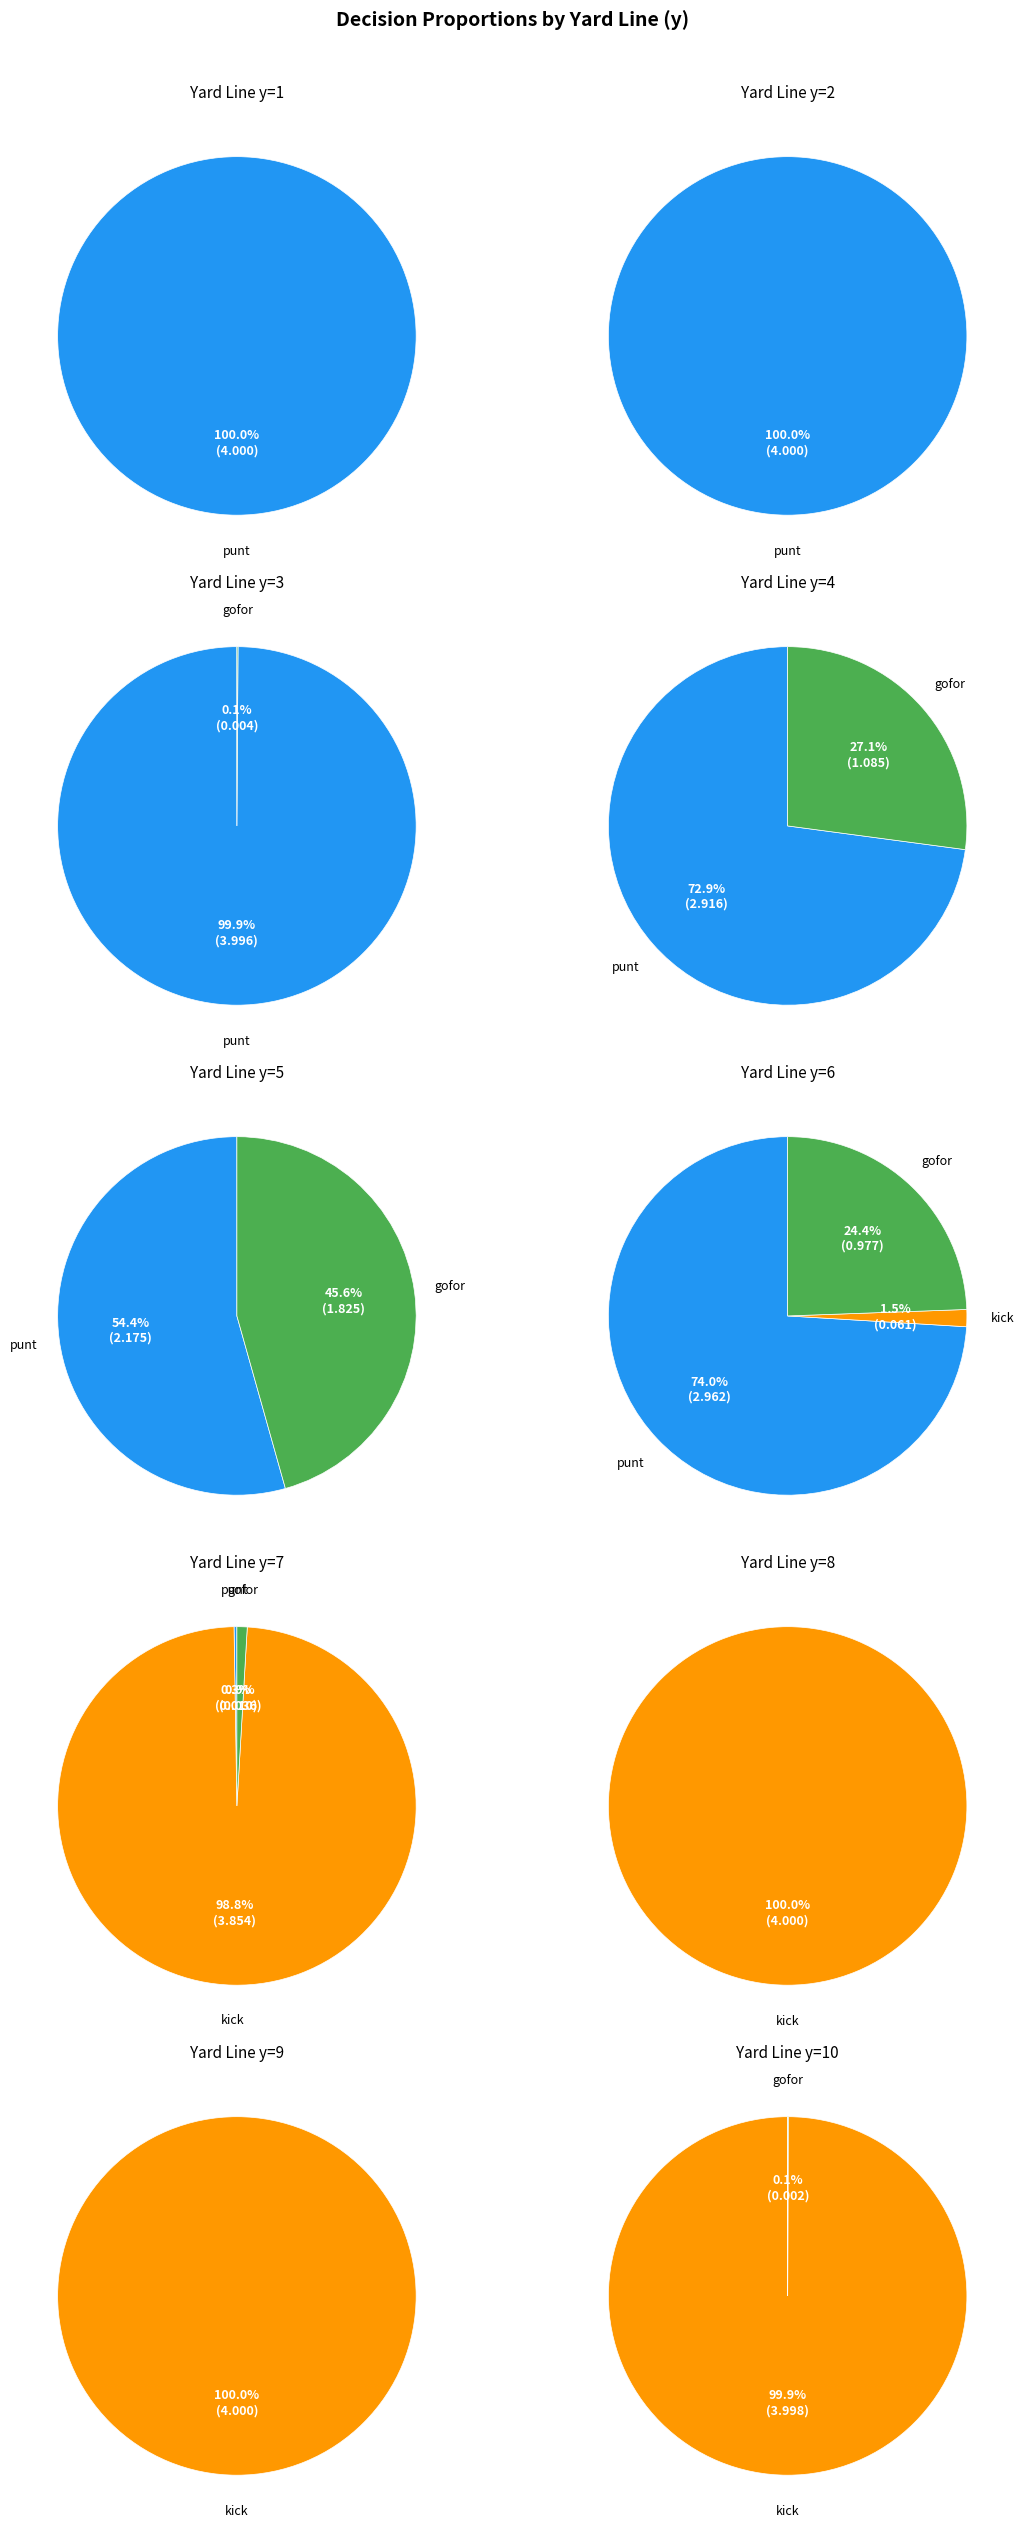

True or false: y=9 accounts for 33% of the total.

False